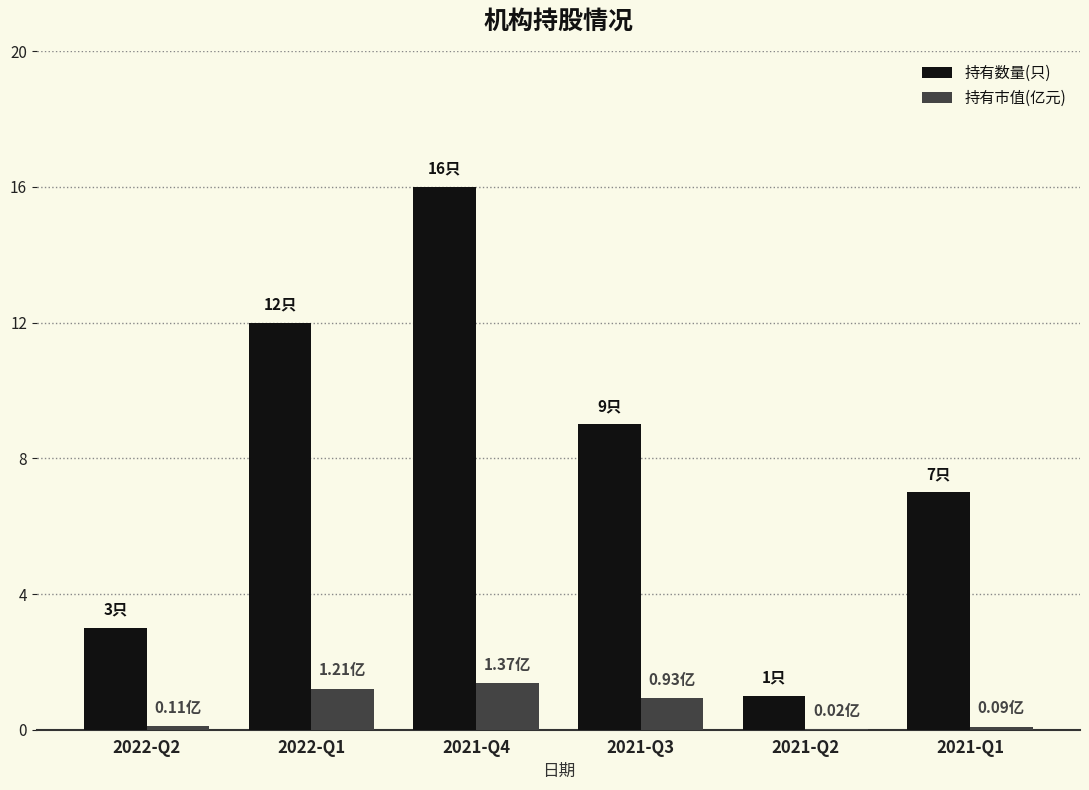

What are all the series names shown in the legend?

持有数量(只), 持有市值(亿元)